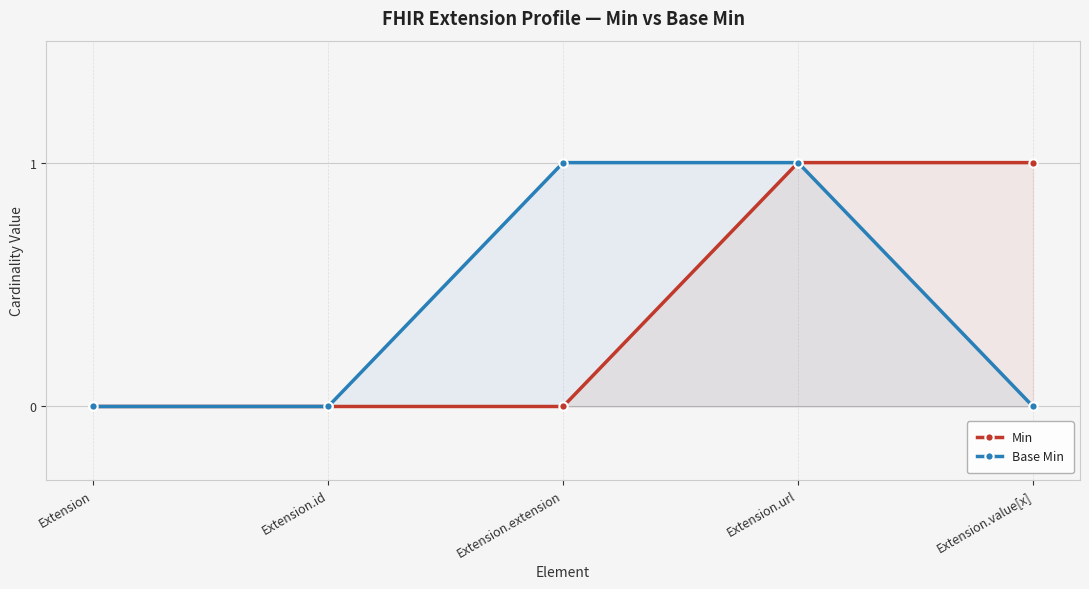

What position from the right is Extension?

5